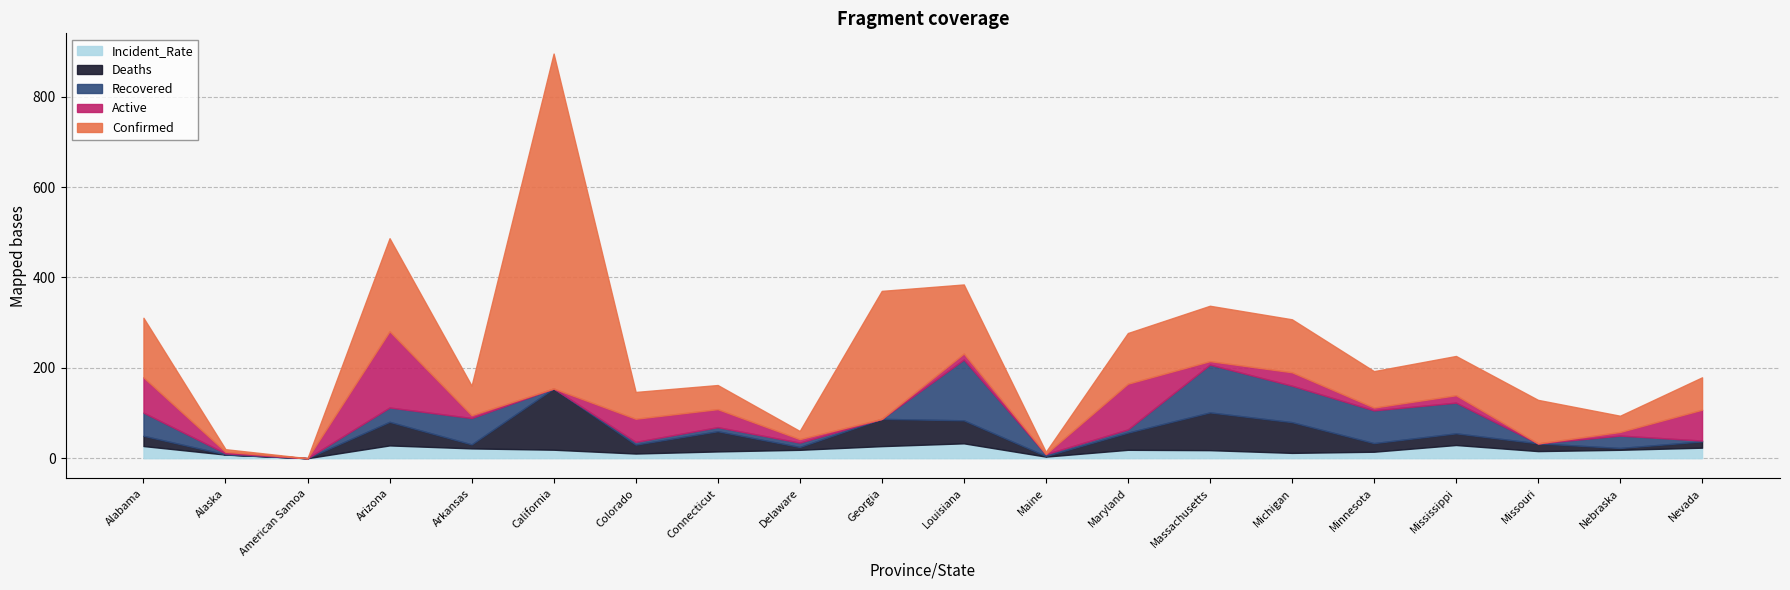

Does the chart display data point markers on the line(s)?

No